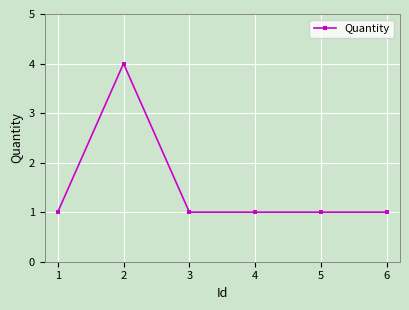

At which category does the data reach its first local peak?

2